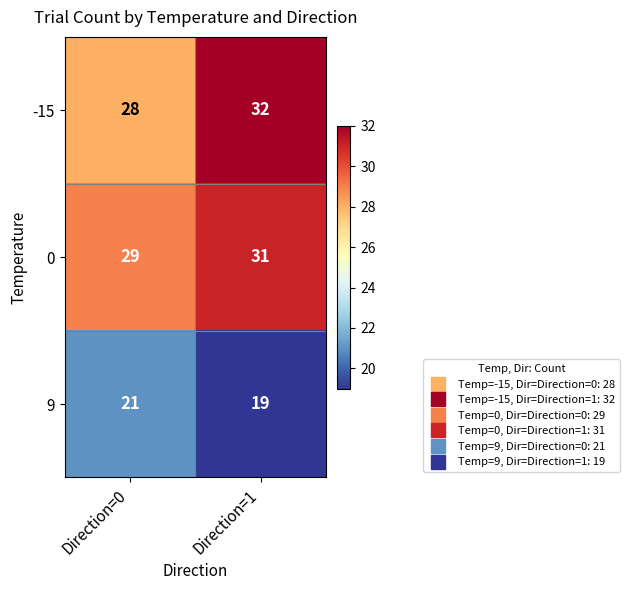

Which series changed the most between Direction=0 and Direction=1?

-15